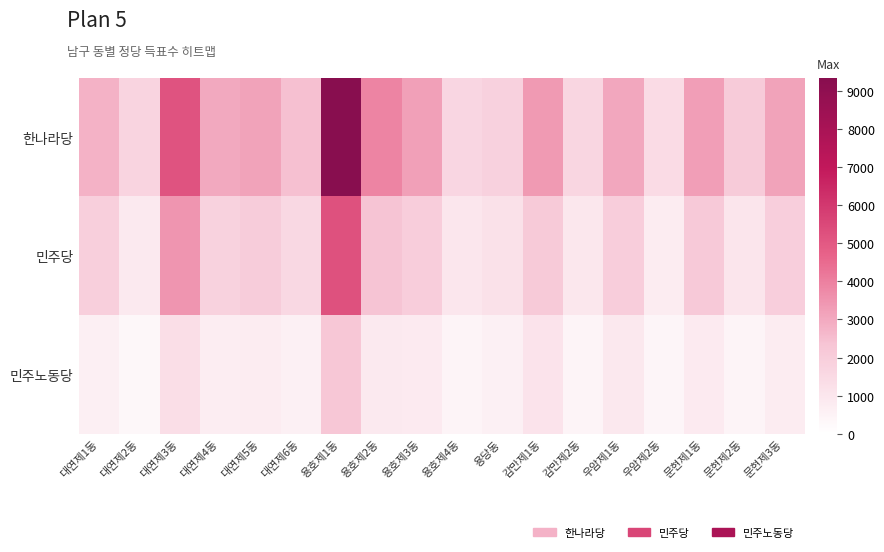

Which series has the largest total across all categories?

한나라당